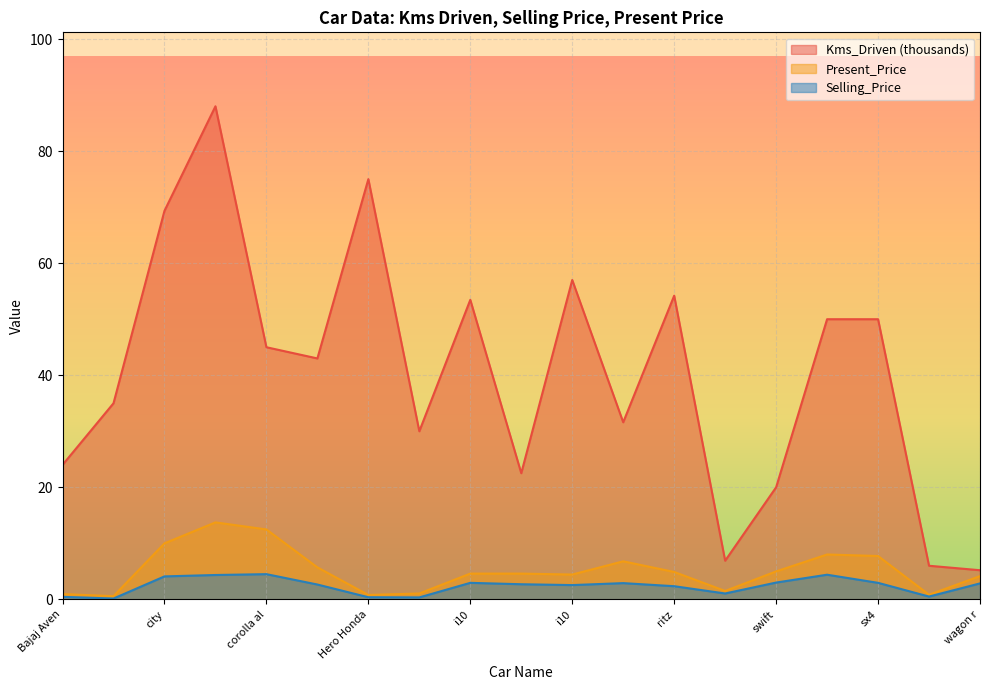

True or false: Kms_Driven and Selling_Price intersect in this chart.

False